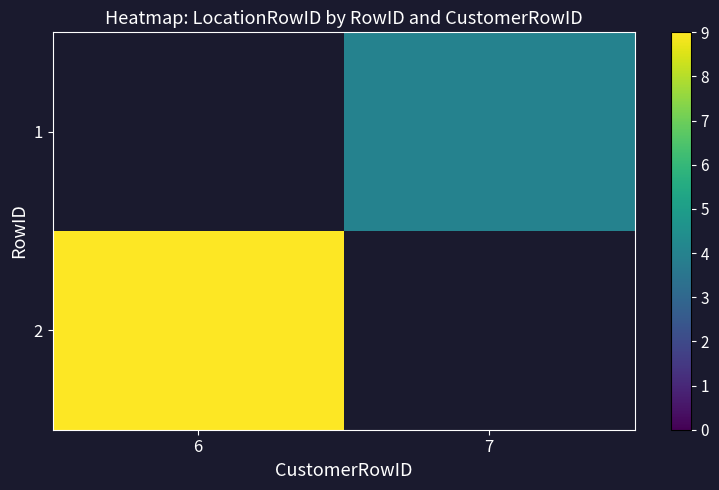

Rank the series by their average value, from lowest to highest.

1, 2